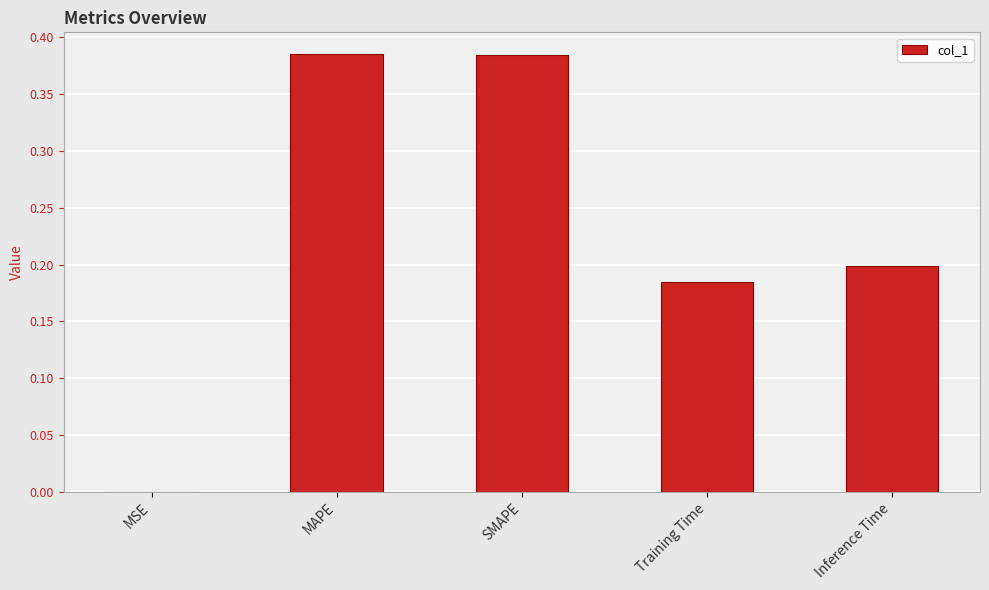

Which has a higher value, MAPE or Inference Time?

MAPE